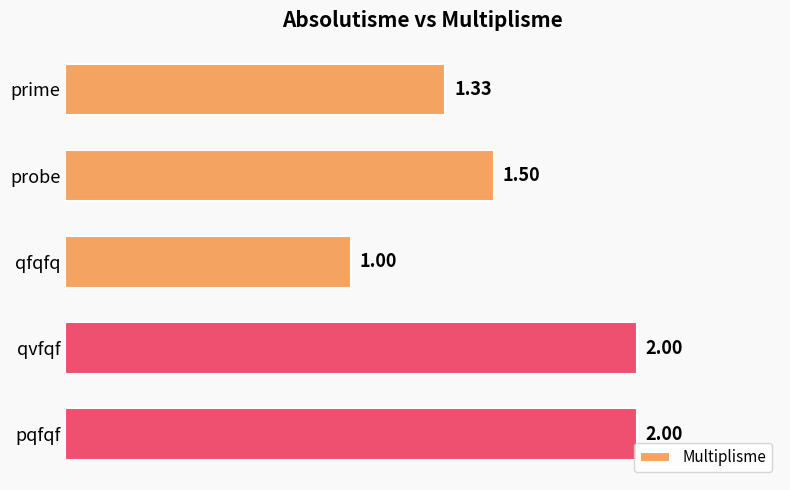

At which label is the value closest to 1?

qfqfq